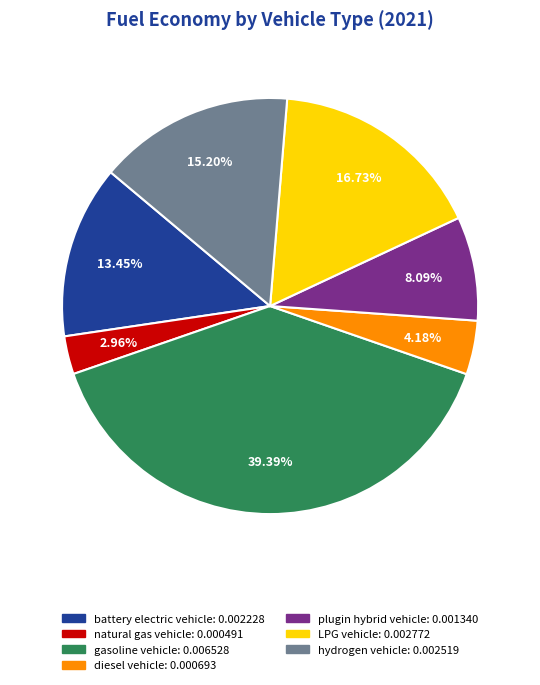

True or false: battery electric vehicle accounts for 13% of the total.

True